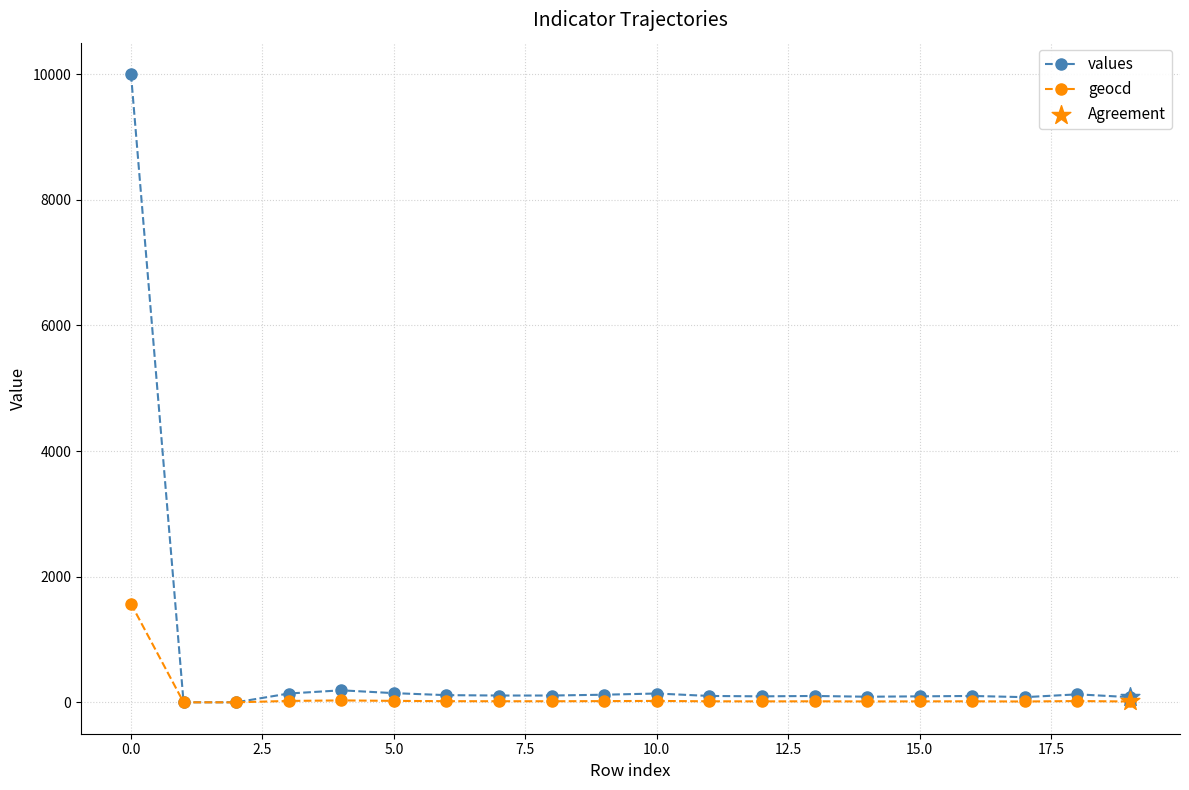

Rank the series by their average value, from lowest to highest.

geocd, values